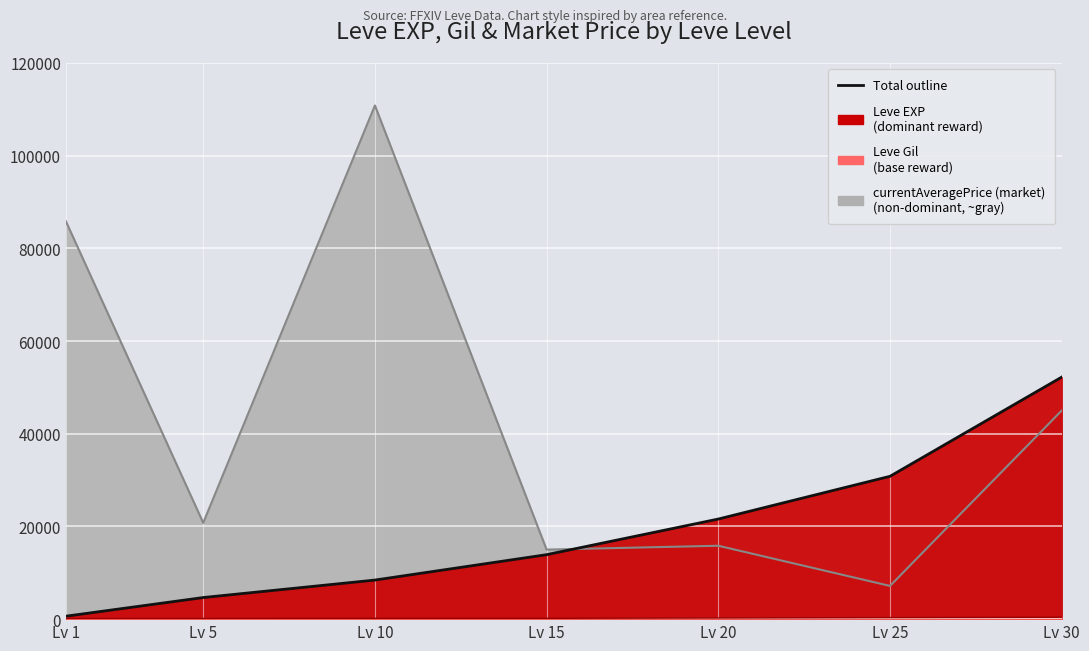

List the labels in order of Leve EXP value, largest first.

Lv 30, Lv 25, Lv 20, Lv 15, Lv 10, Lv 5, Lv 1